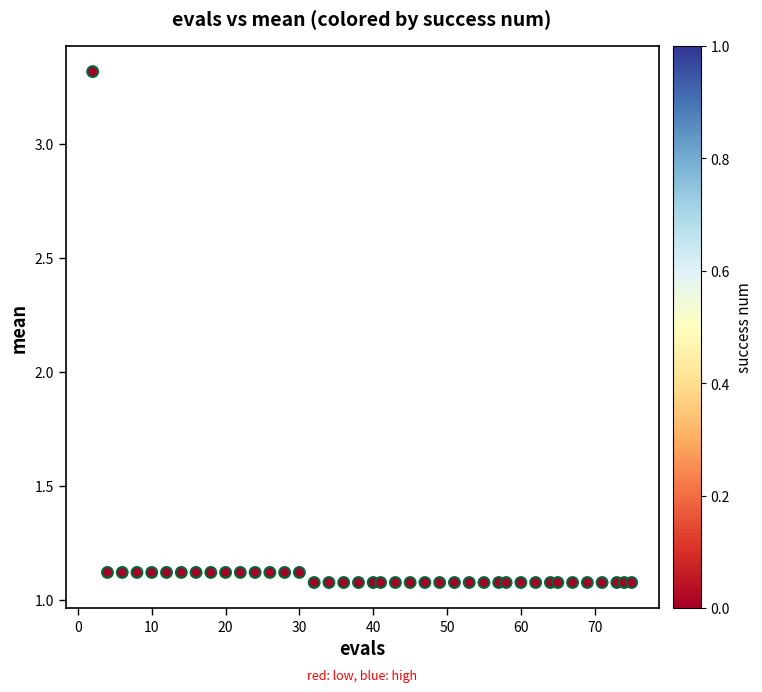

What is the range of Y values (max minus min)?

2.2